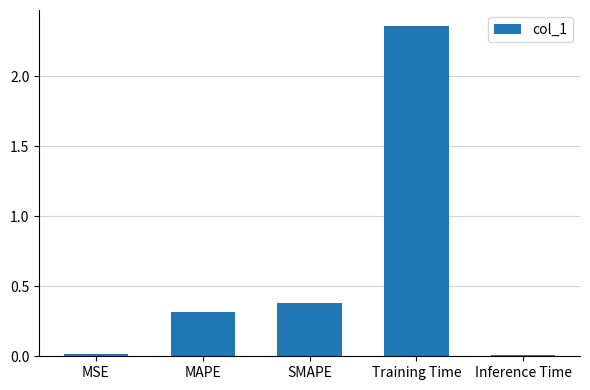

Where is the data nearest to the value 1?

SMAPE